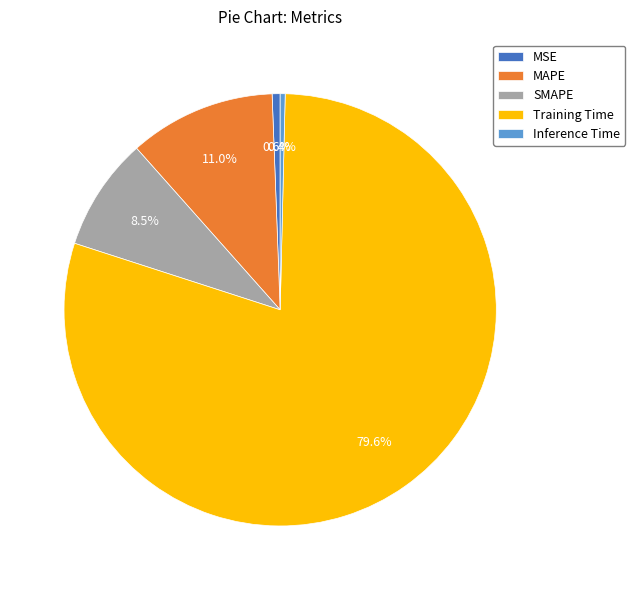

Does MAPE account for over 50% of the chart?

No